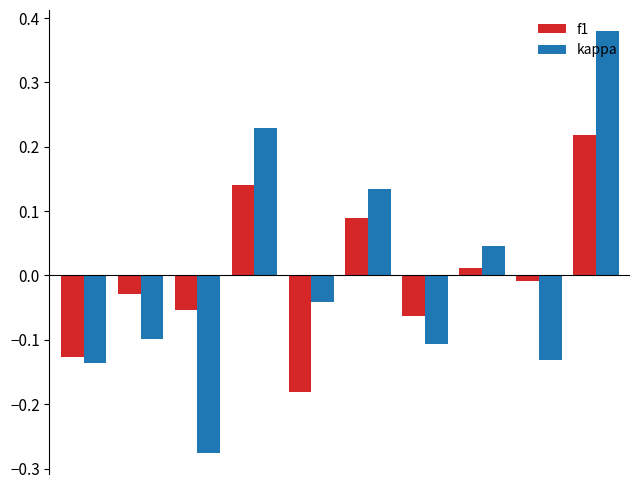

What are all the series names shown in the legend?

f1, kappa